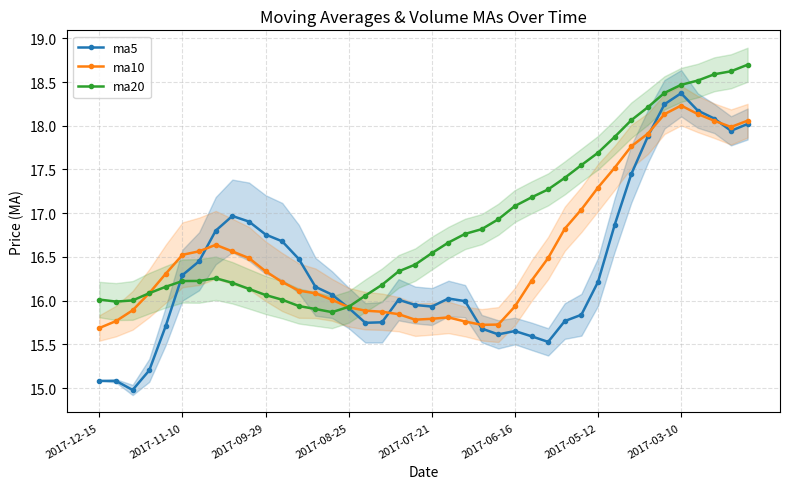

Which category has the highest value in the ma5 series?

2017-03-10